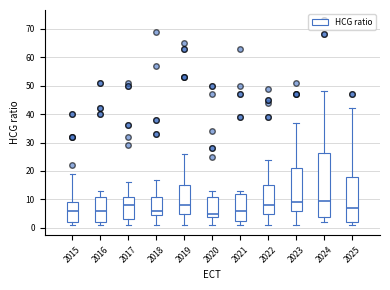

Reading left to right, read every box against the y-axis: the position of its median line, the range the box covers, and the ends of its whiskers. The values are not printed on the chart, so give them approximately, as read against the axis.

2015: median 6, box 2 to 9, whiskers 1 to 19
2016: median 6, box 2 to 11, whiskers 1 to 13
2017: median 8, box 3 to 11, whiskers 1 to 16
2018: median 6, box 5 to 11, whiskers 1 to 17
2019: median 8, box 5 to 15, whiskers 1 to 26
2020: median 5, box 4 to 11, whiskers 1 to 13
2021: median 6, box 2 to 12, whiskers 1 to 13
2022: median 8, box 5 to 15, whiskers 1 to 24
2023: median 9, box 6 to 21, whiskers 1 to 37
2024: median 10, box 4 to 27, whiskers 2 to 48
2025: median 7, box 2 to 18, whiskers 1 to 42